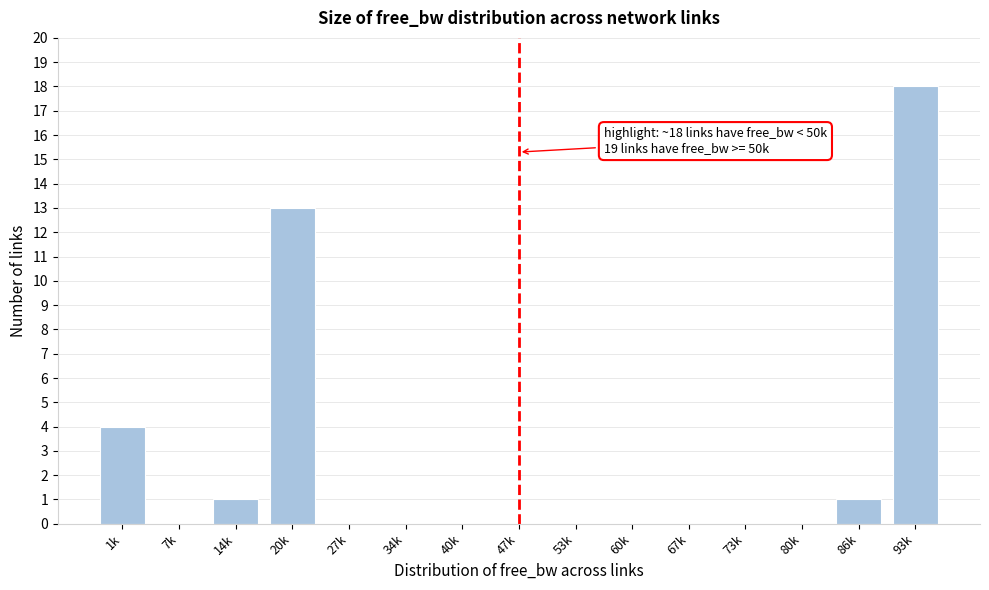

Reading left to right, what are all the values shown in this chart?

1k=4	7k=0	14k=1	20k=13	27k=0	34k=0	40k=0	47k=0	53k=0	60k=0	67k=0	73k=0	80k=0	86k=1	93k=18